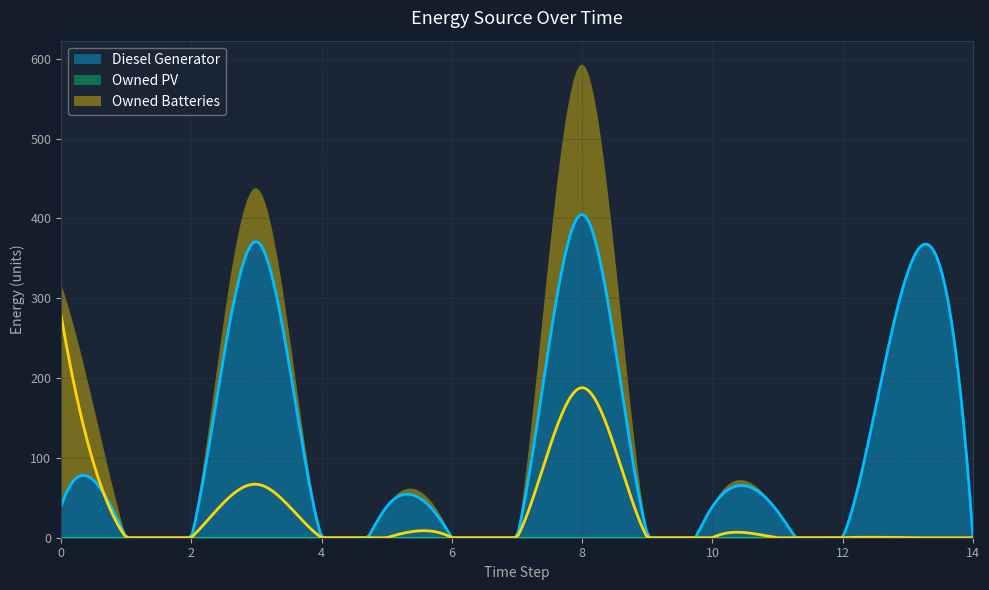

List the series in order of their peak value, highest first.

Diesel Generator, Owned Batteries, Owned PV